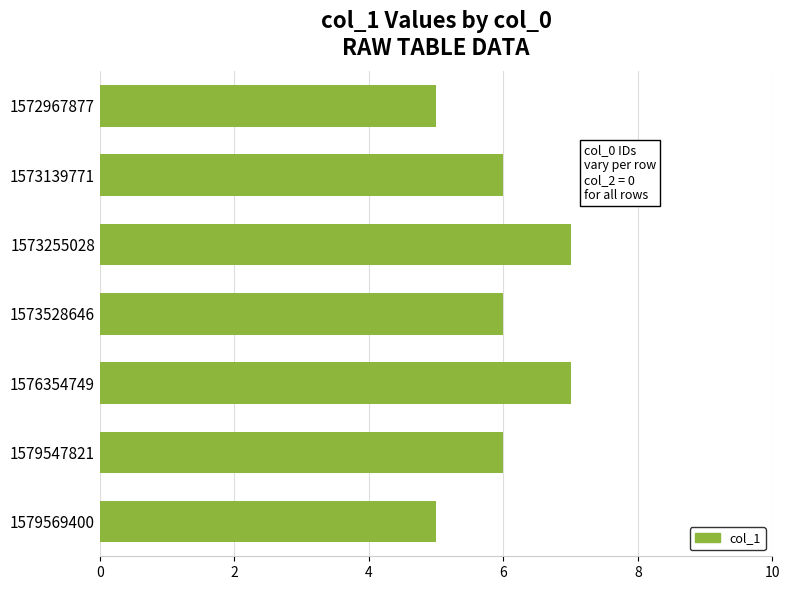

How many data points does each series have?

7